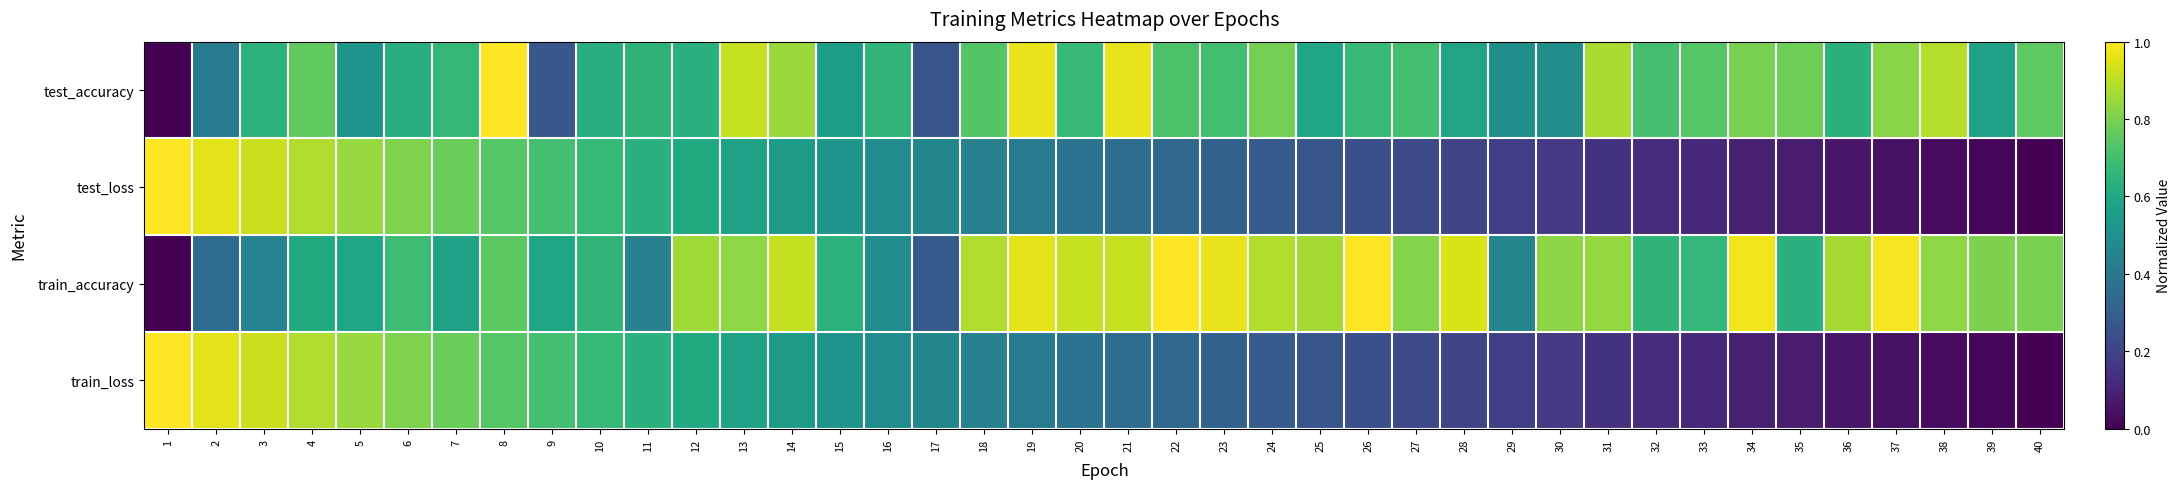

Which has a higher value, 29 or 3?

3